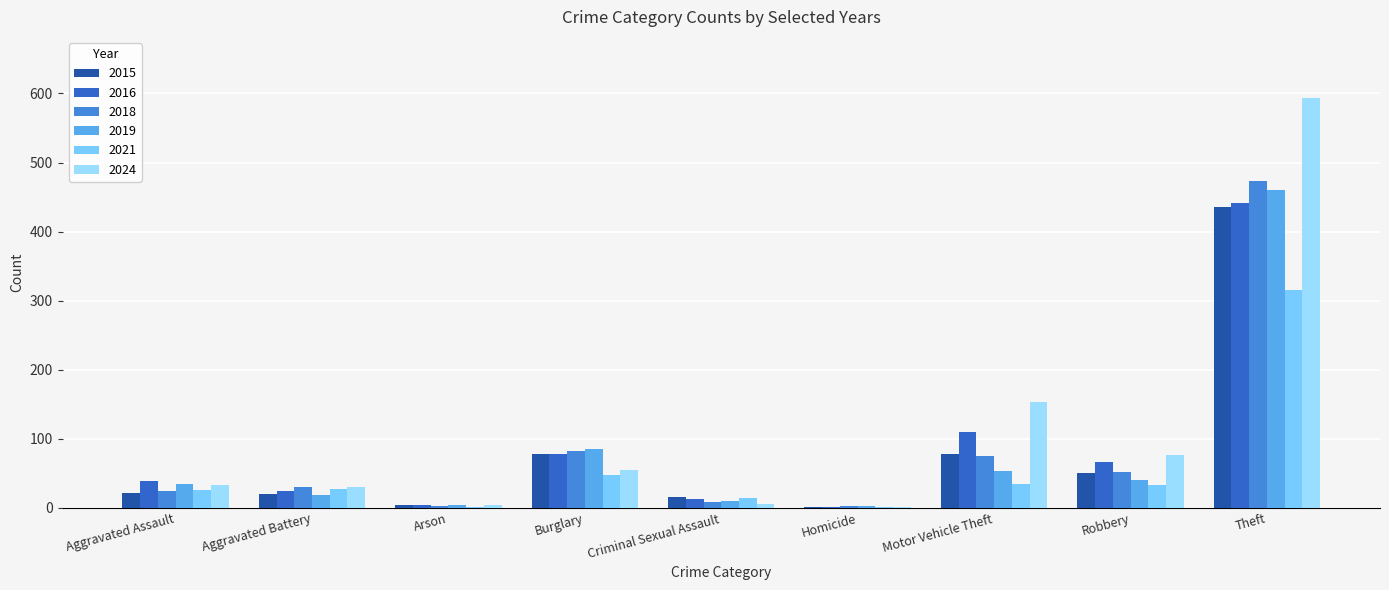

What is the sum of the 2021 values at Homicide and Criminal Sexual Assault?

16